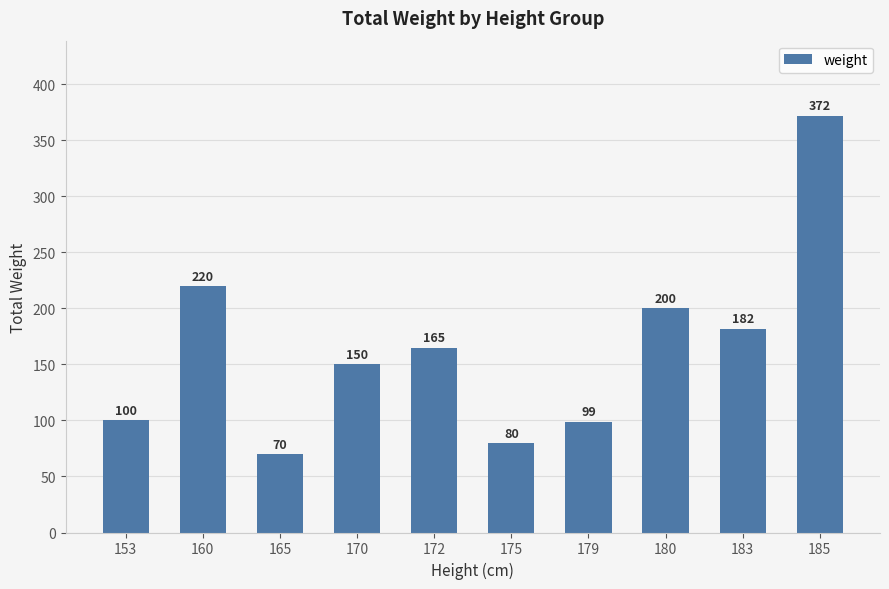

Reading right to left, what are all the values shown in this chart?

372	182	200	99	80	165	150	70	220	100